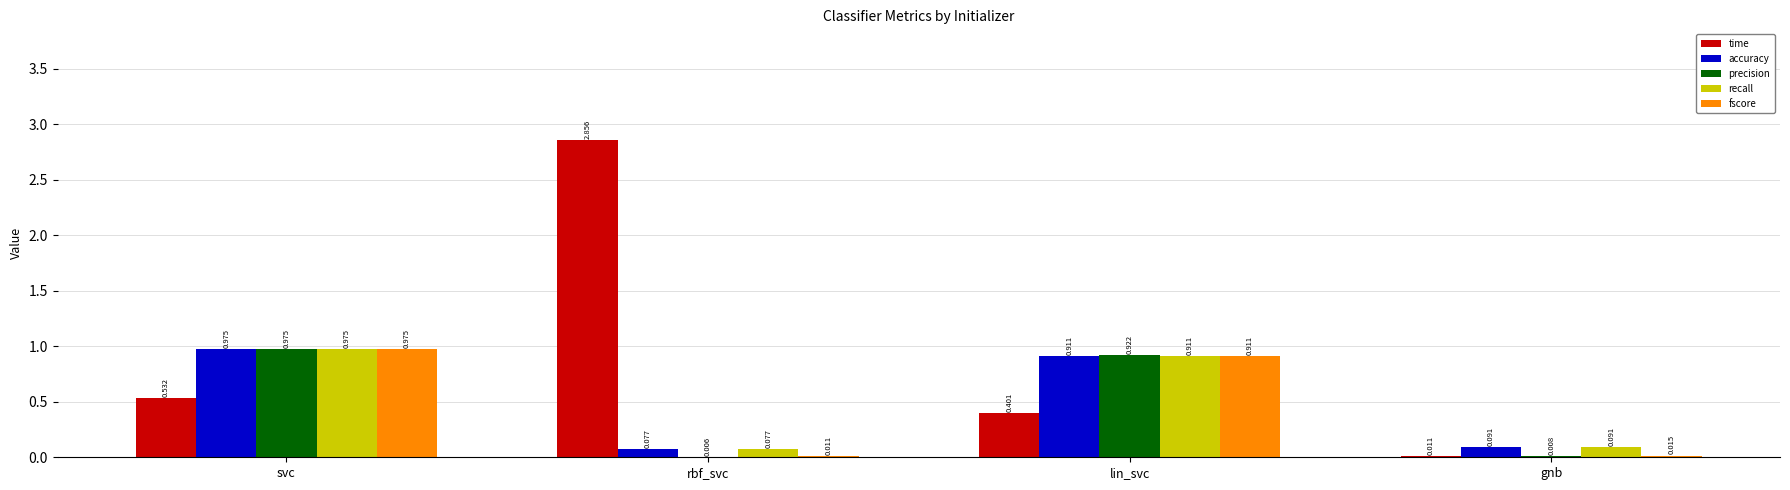

At which category is the sum across all series the highest?

svc